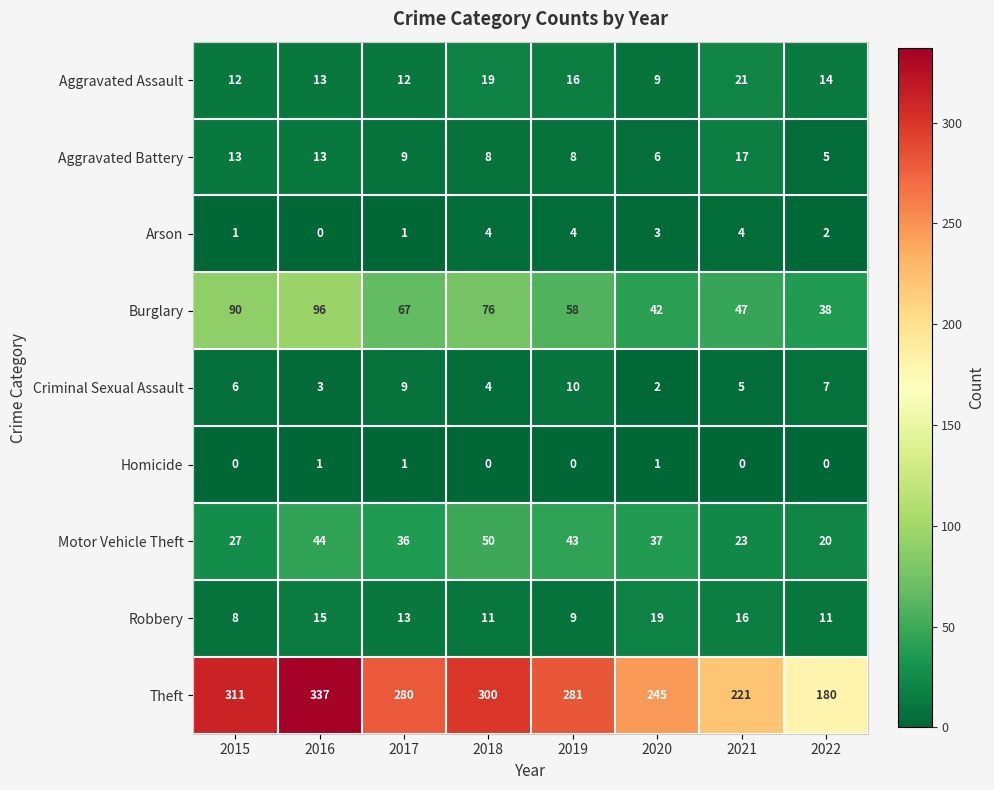

At how many categories does at least one series exceed 5?

8